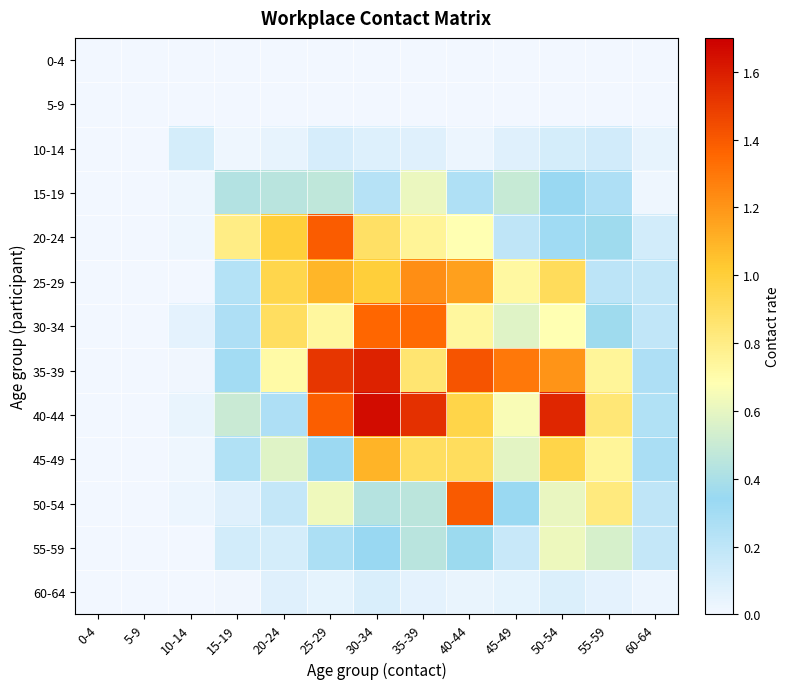

Reading left to right, transcribe all the data shown in this chart.

0-4: 0-4=0.0	5-9=0.0	10-14=0.0	15-19=0.0	20-24=0.0	25-29=0.0	30-34=0.0	35-39=0.0	40-44=0.0	45-49=0.0	50-54=0.0	55-59=0.0	60-64=0.0
5-9: 0-4=0.0	5-9=0.0	10-14=0.0	15-19=0.0	20-24=0.0	25-29=0.0	30-34=0.0	35-39=0.0	40-44=0.0	45-49=0.0	50-54=0.0	55-59=0.0	60-64=0.0
10-14: 0-4=0.0	5-9=0.0	10-14=0.1	15-19=0.0	20-24=0.0	25-29=0.1	30-34=0.1	35-39=0.1	40-44=0.0	45-49=0.1	50-54=0.1	55-59=0.1	60-64=0.0
15-19: 0-4=0.0	5-9=0.0	10-14=0.0	15-19=0.4	20-24=0.4	25-29=0.5	30-34=0.2	35-39=0.6	40-44=0.3	45-49=0.5	50-54=0.3	55-59=0.3	60-64=0.0
20-24: 0-4=0.0	5-9=0.0	10-14=0.0	15-19=0.8	20-24=1.0	25-29=1.4	30-34=0.9	35-39=0.8	40-44=0.7	45-49=0.2	50-54=0.3	55-59=0.4	60-64=0.1
25-29: 0-4=0.0	5-9=0.0	10-14=0.0	15-19=0.2	20-24=1.0	25-29=1.1	30-34=1.0	35-39=1.2	40-44=1.2	45-49=0.7	50-54=0.9	55-59=0.2	60-64=0.2
30-34: 0-4=0.0	5-9=0.0	10-14=0.1	15-19=0.3	20-24=0.9	25-29=0.7	30-34=1.4	35-39=1.3	40-44=0.7	45-49=0.6	50-54=0.7	55-59=0.4	60-64=0.2
35-39: 0-4=0.0	5-9=0.0	10-14=0.0	15-19=0.3	20-24=0.7	25-29=1.5	30-34=1.6	35-39=0.9	40-44=1.4	45-49=1.3	50-54=1.2	55-59=0.7	60-64=0.3
40-44: 0-4=0.0	5-9=0.0	10-14=0.0	15-19=0.5	20-24=0.3	25-29=1.4	30-34=1.7	35-39=1.5	40-44=1.0	45-49=0.7	50-54=1.6	55-59=0.8	60-64=0.3
45-49: 0-4=0.0	5-9=0.0	10-14=0.0	15-19=0.3	20-24=0.6	25-29=0.3	30-34=1.1	35-39=0.9	40-44=0.9	45-49=0.6	50-54=1.0	55-59=0.7	60-64=0.3
50-54: 0-4=0.0	5-9=0.0	10-14=0.0	15-19=0.1	20-24=0.2	25-29=0.6	30-34=0.4	35-39=0.5	40-44=1.4	45-49=0.3	50-54=0.6	55-59=0.8	60-64=0.2
55-59: 0-4=0.0	5-9=0.0	10-14=0.0	15-19=0.1	20-24=0.1	25-29=0.3	30-34=0.3	35-39=0.4	40-44=0.4	45-49=0.2	50-54=0.6	55-59=0.6	60-64=0.2
60-64: 0-4=0.0	5-9=0.0	10-14=0.0	15-19=0.0	20-24=0.1	25-29=0.1	30-34=0.1	35-39=0.1	40-44=0.0	45-49=0.1	50-54=0.1	55-59=0.1	60-64=0.0